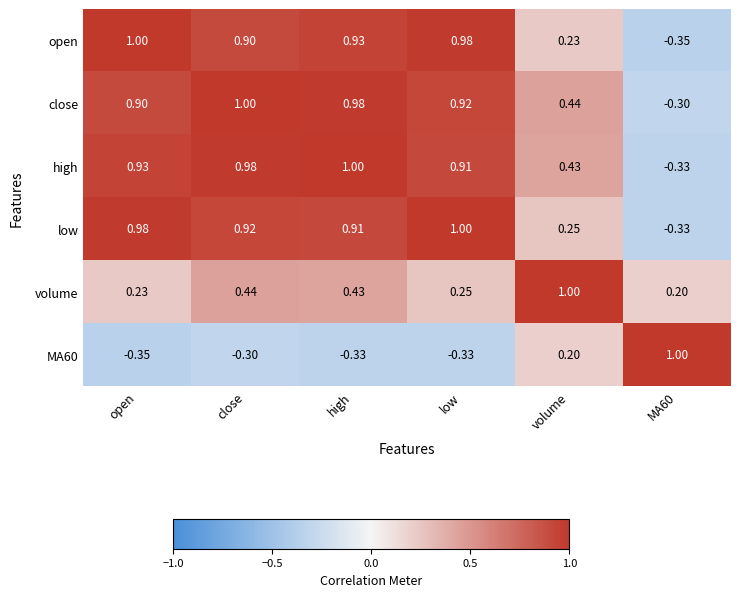

Which series changed the most between open and close?

volume